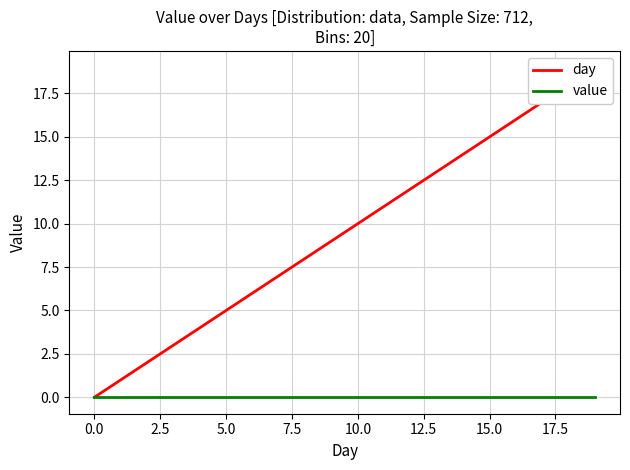

What are all the series names shown in the legend?

day, value